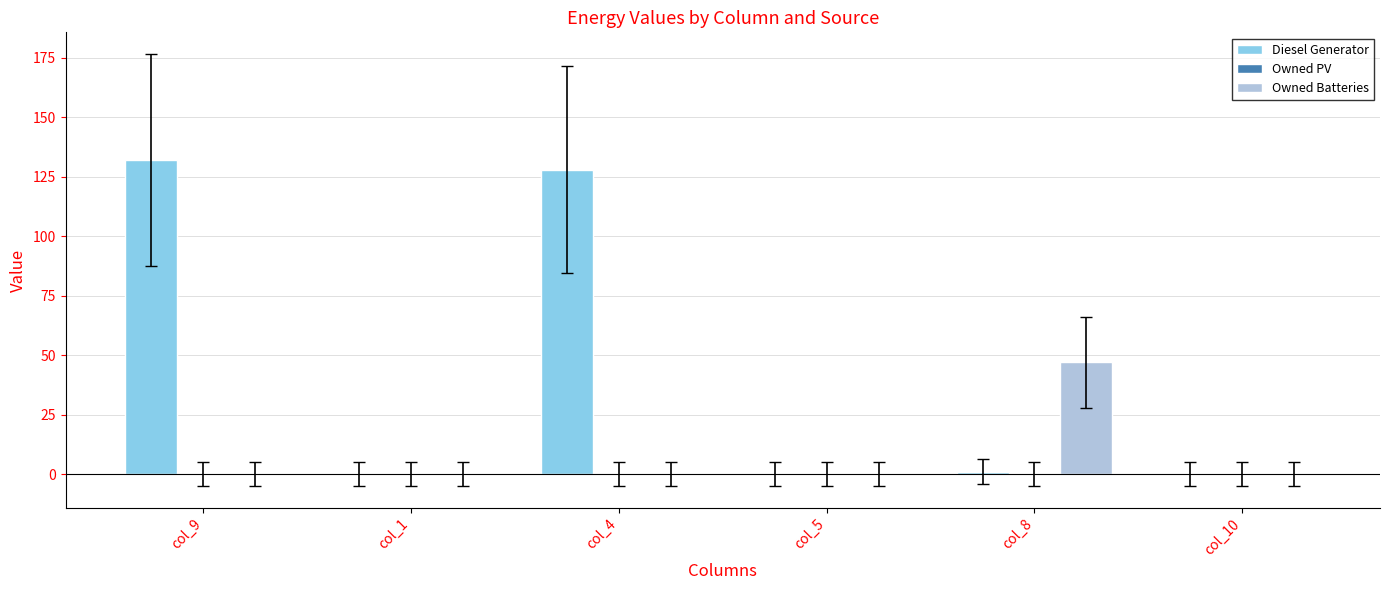

Which series has the largest total across all categories?

Diesel Generator